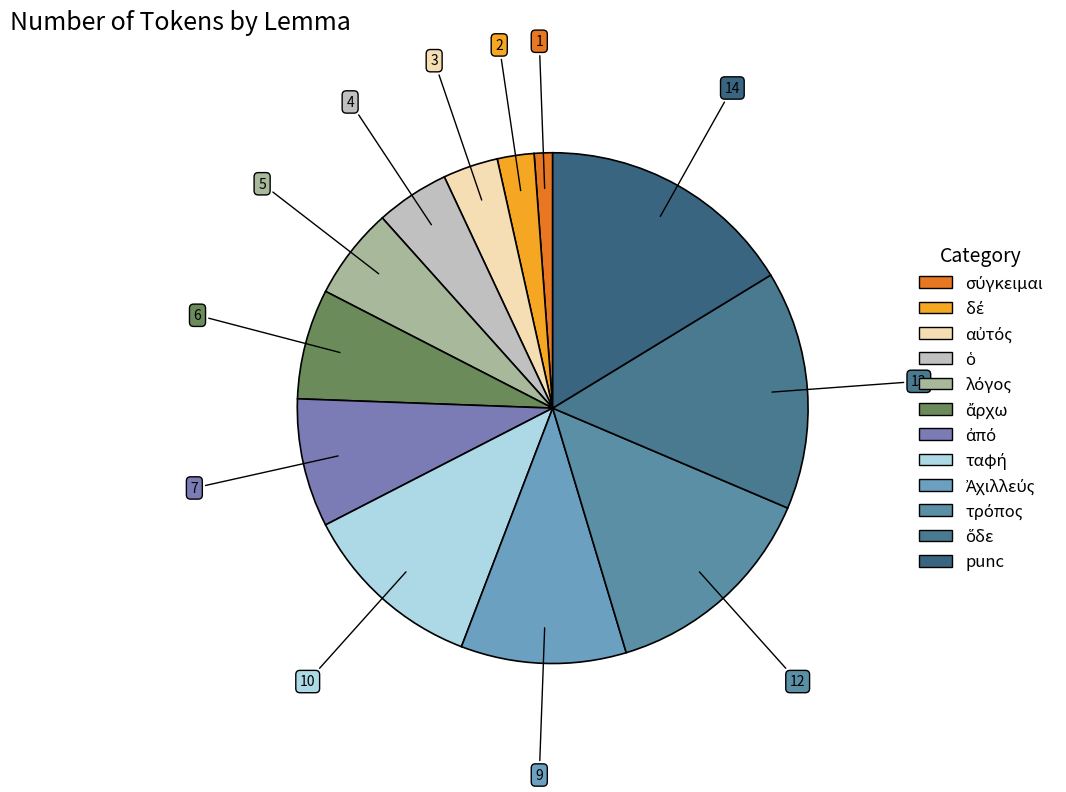

How many slices are in this pie chart?

12